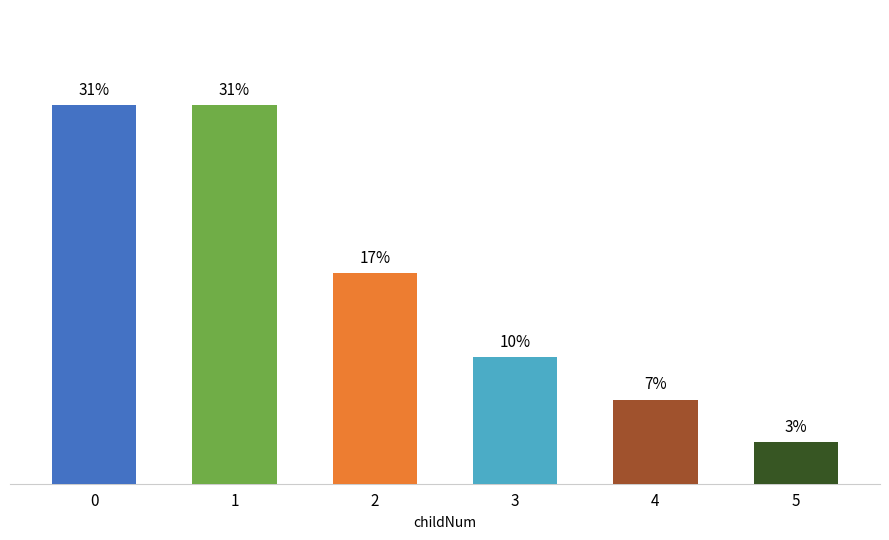

What is the change in value from 0 to 2?

-13.8